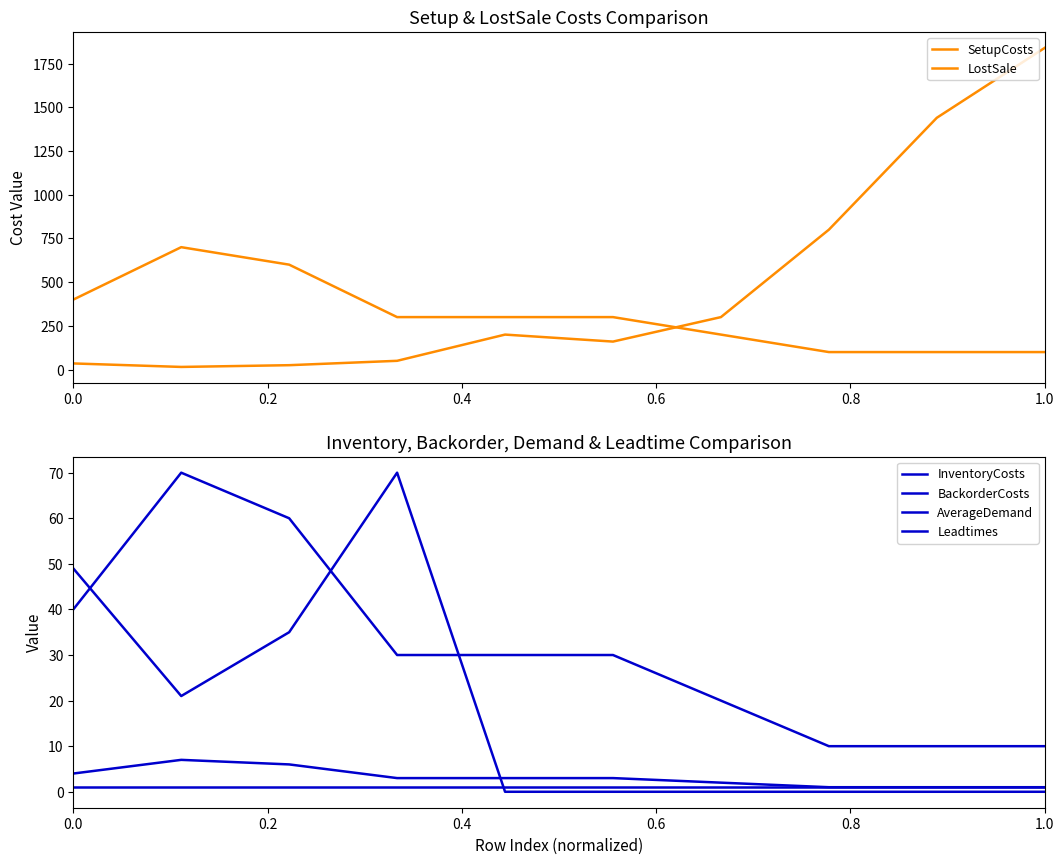

Which series has the largest range (max minus min)?

SetupCosts